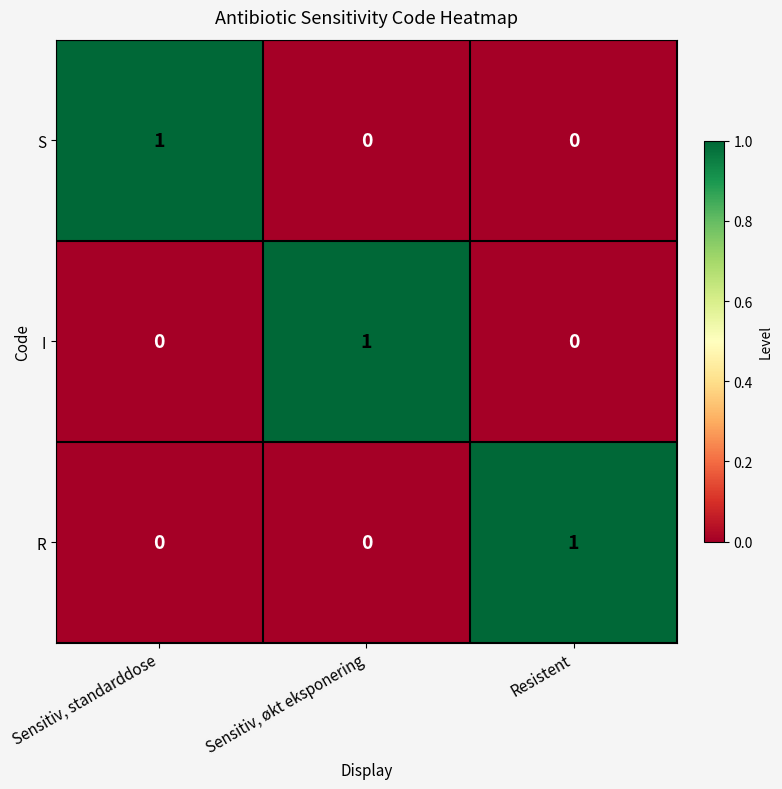

The value of R at Resistent is 1. True or false?

True